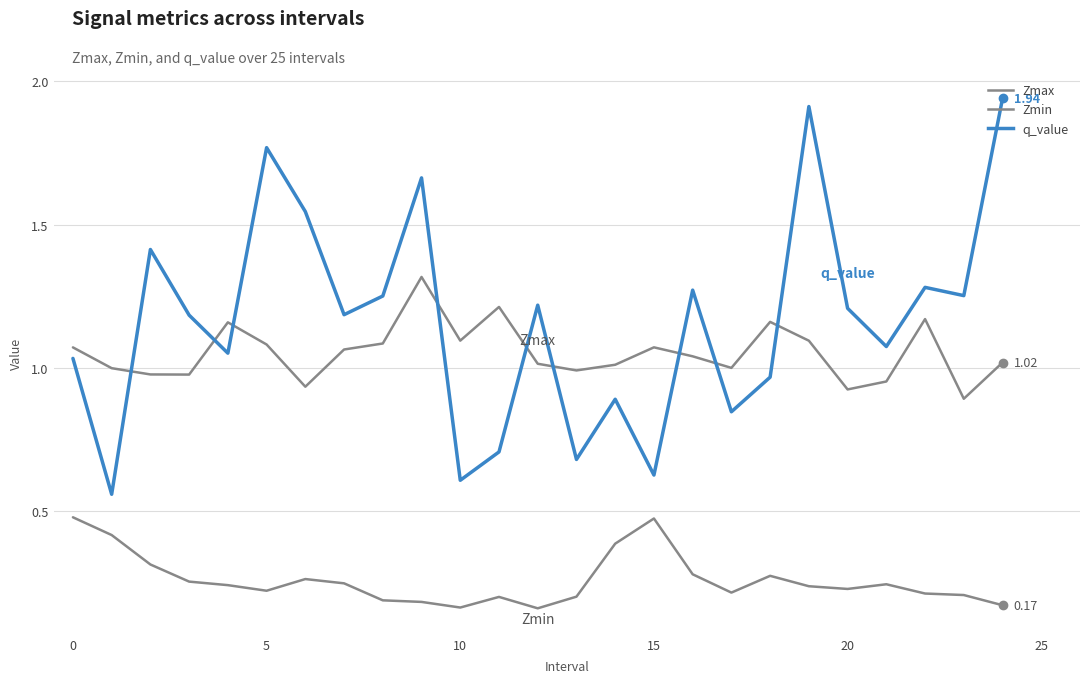

Where is Zmax nearest to the value 1?

17